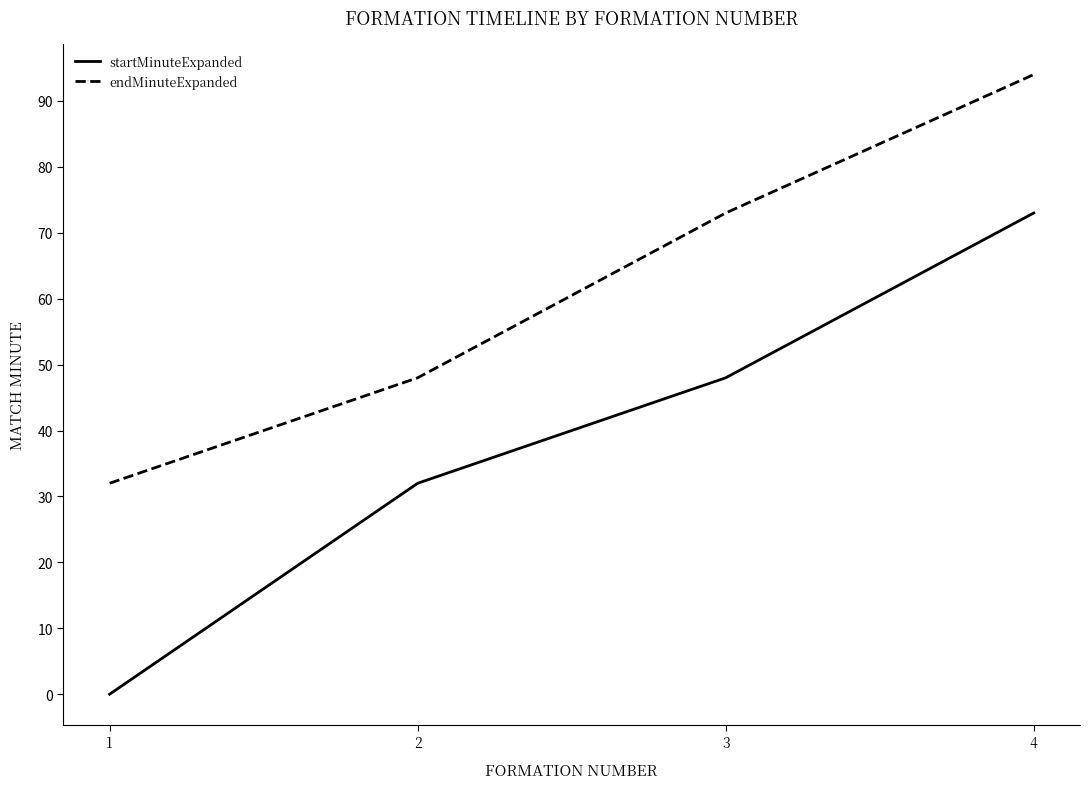

Reading left to right, what are all the values shown in this chart?

startMinuteExpanded: 1=0	2=32	3=48	4=73
endMinuteExpanded: 1=32	2=48	3=73	4=94